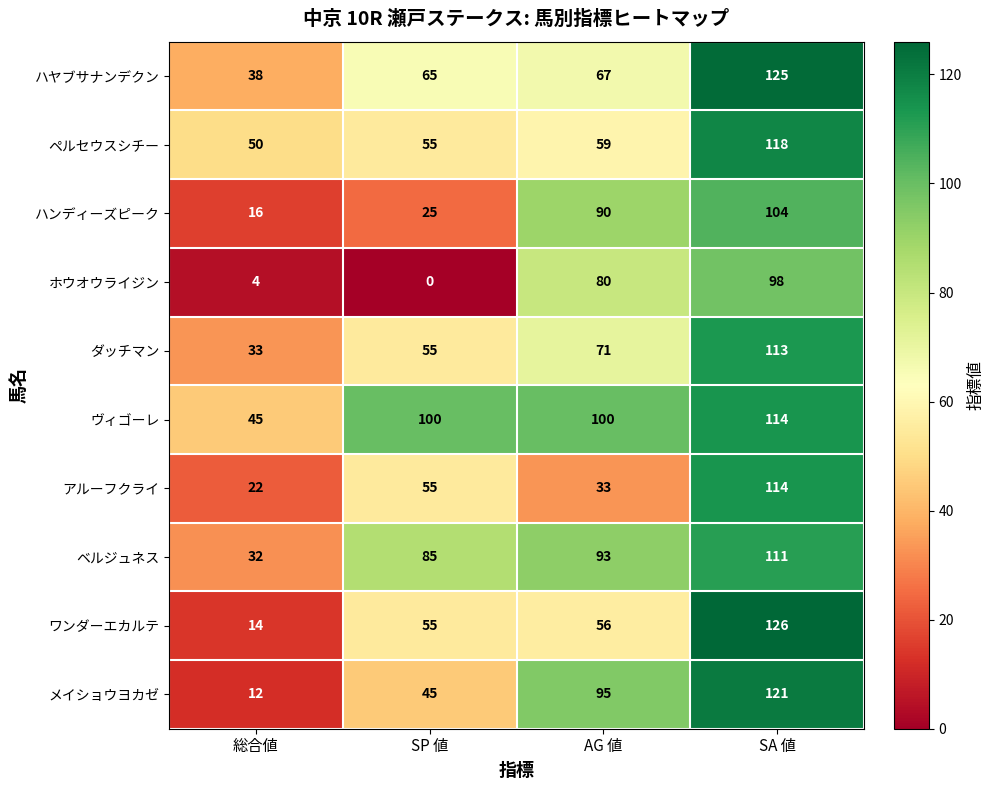

How many ヴィゴーレ values are between 100 and 114?

3